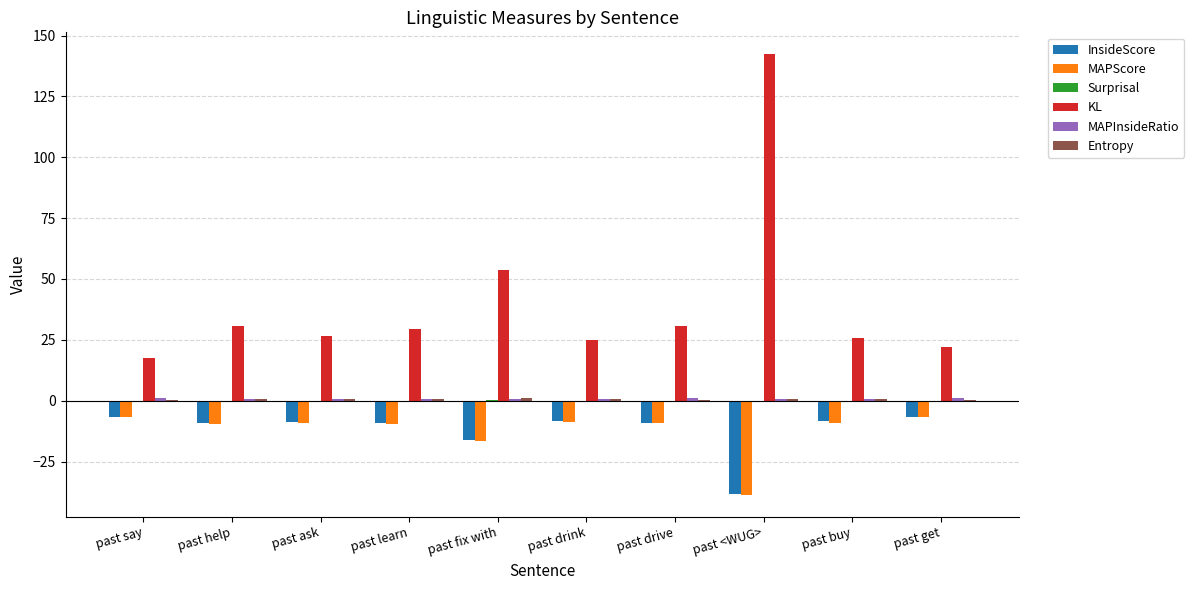

Which series changed the most between past say and past <WUG>?

KL